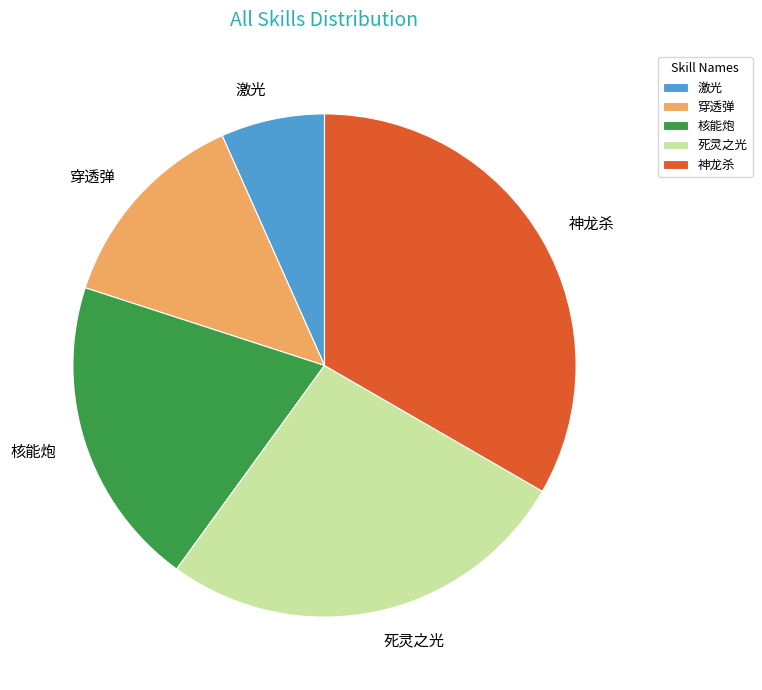

Which category has the smallest portion of the pie?

激光